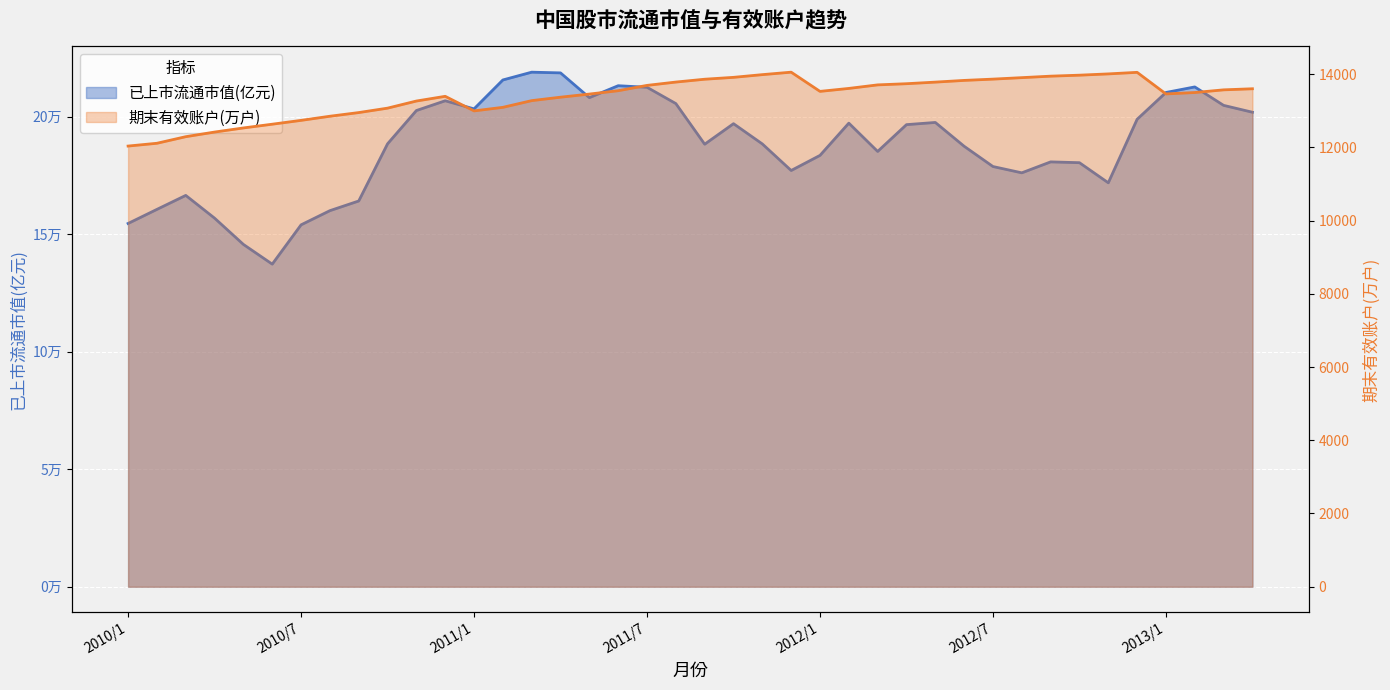

At which category does the chart reach its minimum across all series?

2010/1